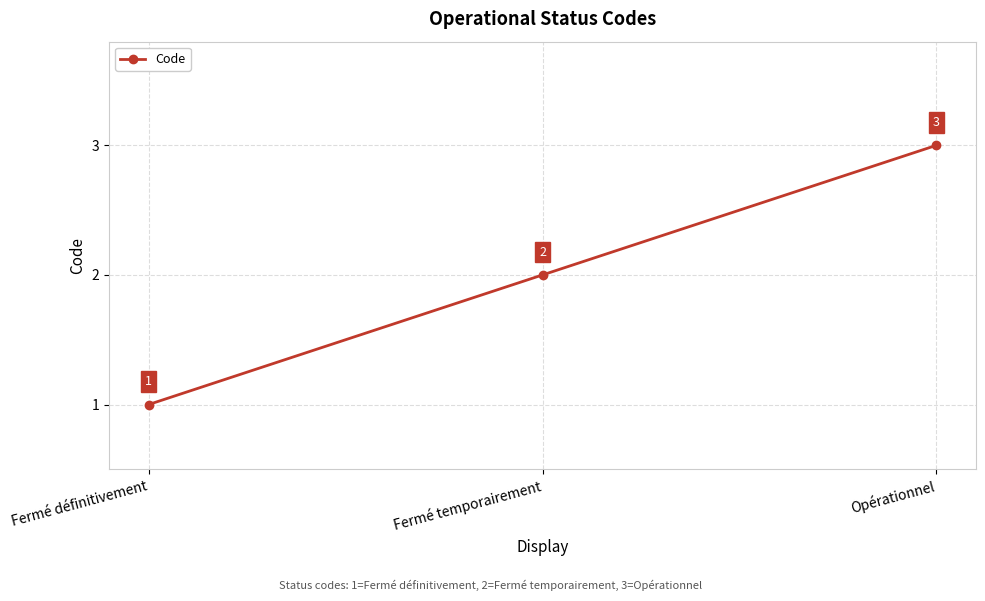

Reading right to left, extract all data points from this chart.

Opérationnel=3	Fermé temporairement=2	Fermé définitivement=1